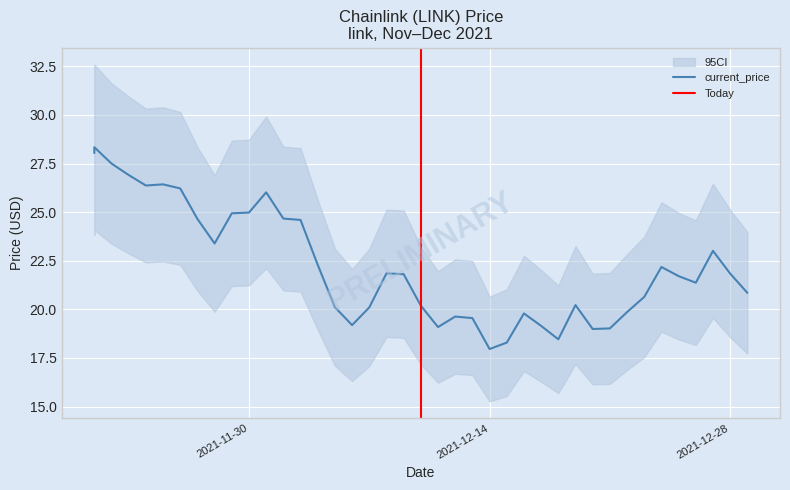

Rank the categories by value from highest to lowest.

11/21/2021, 11/21/2021, 11/22/2021, 11/23/2021, 11/25/2021, 11/24/2021, 11/26/2021, 12/01/2021, 11/30/2021, 11/29/2021, 12/02/2021, 11/27/2021, 12/03/2021, 11/28/2021, 12/27/2021, 12/04/2021, 12/24/2021, 12/08/2021, 12/28/2021, 12/09/2021, 12/25/2021, 12/26/2021, 12/29/2021, 12/23/2021, 12/19/2021, 12/10/2021, 12/05/2021, 12/07/2021, 12/22/2021, 12/16/2021, 12/12/2021, 12/13/2021, 12/06/2021, 12/17/2021, 12/11/2021, 12/21/2021, 12/20/2021, 12/18/2021, 12/15/2021, 12/14/2021